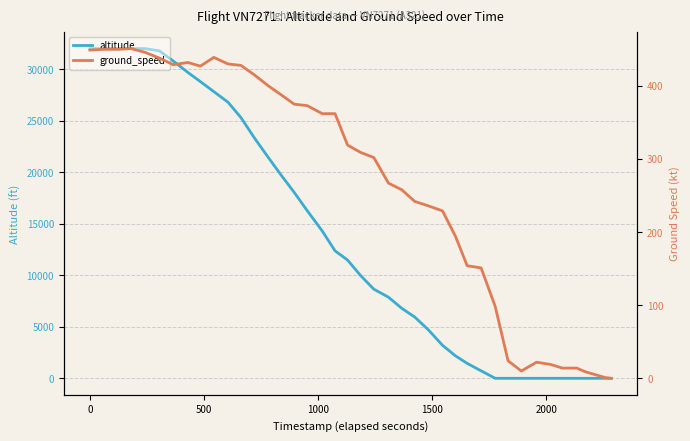

At how many categories does at least one series exceed 12305?

19